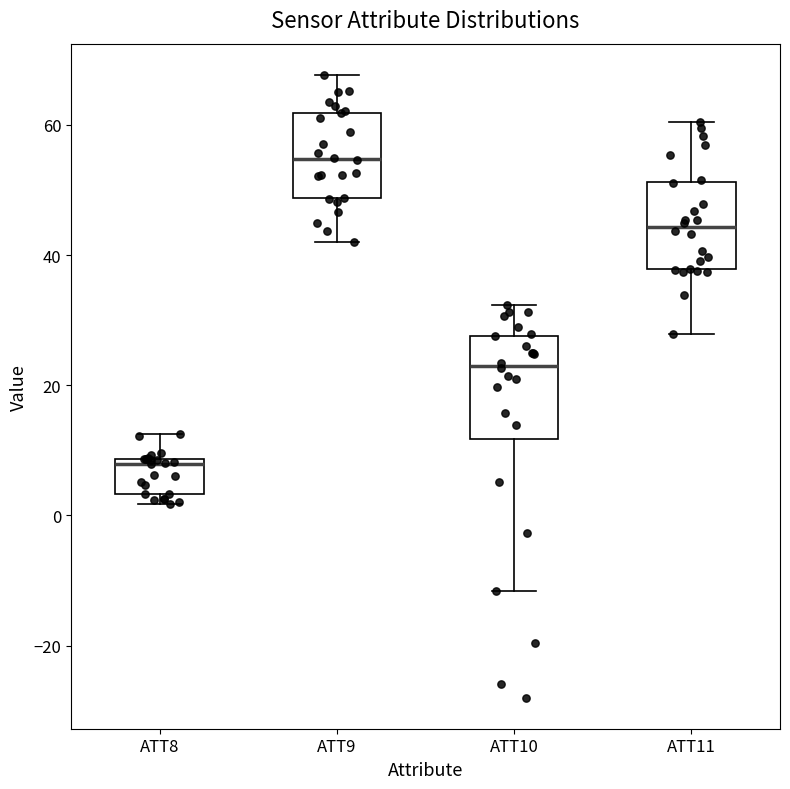

Reading left to right, read every box against the y-axis: the position of its median line, the range the box covers, and the ends of its whiskers. The values are not printed on the chart, so give them approximately, as read against the axis.

ATT8: median 8 (just below the box's upper edge), box 4 to 8, whiskers 2 to 12
ATT9: median 54, box 48 to 62, whiskers 42 to 68
ATT10: median 24, box 12 to 28, whiskers -12 to 32
ATT11: median 44, box 38 to 52, whiskers 28 to 60